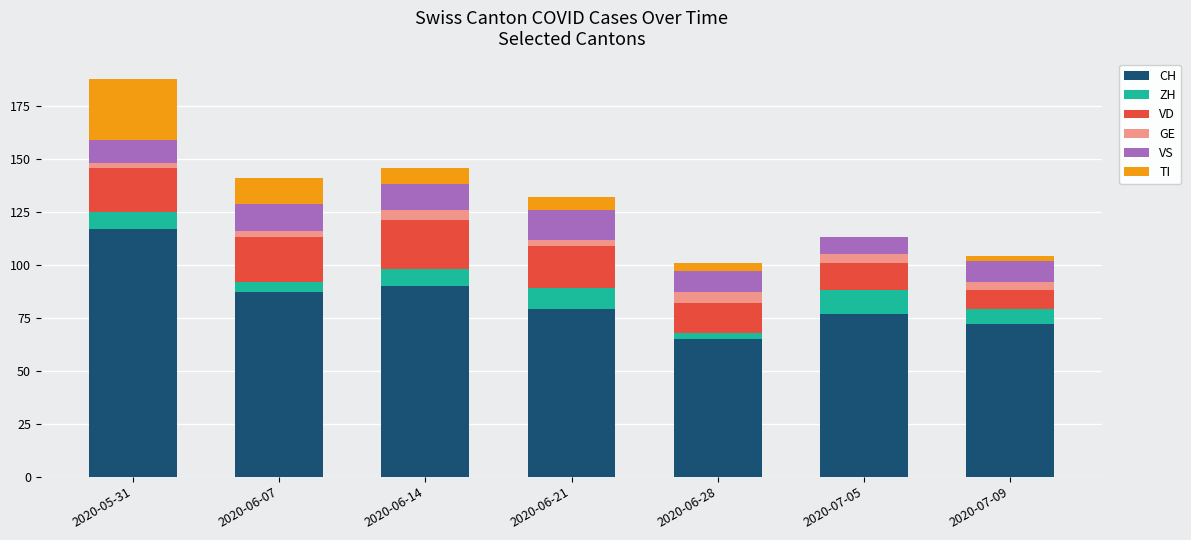

What is the highest value of the CH series?

117